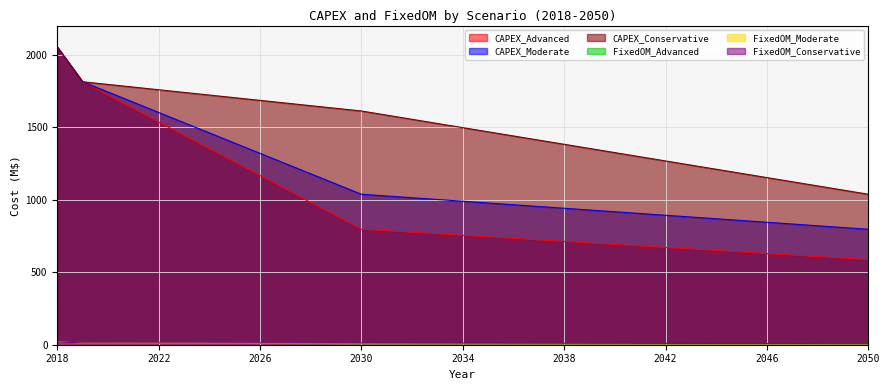

True or false: FixedOM_Advanced and FixedOM_Conservative intersect in this chart.

False